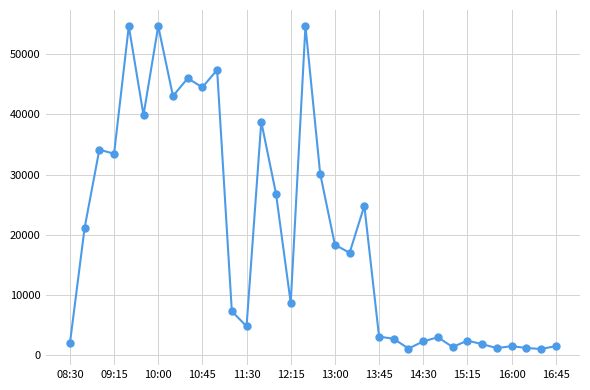

What is the difference between the maximum and minimum values?

53539.2